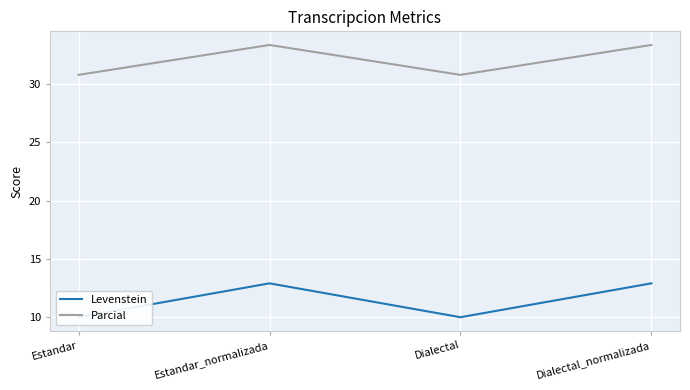

Where is Parcial nearest to the value 32?

Estandar